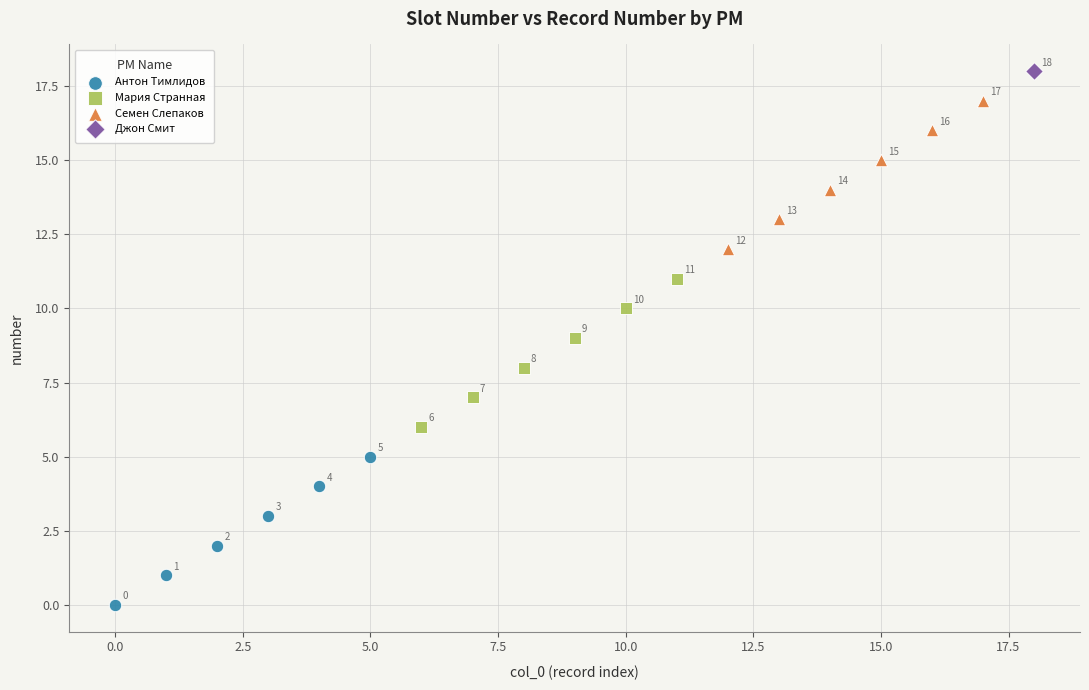

What are all the series names shown in the legend?

Антон Тимлидов, Мария Странная, Семен Слепаков, Джон Смит